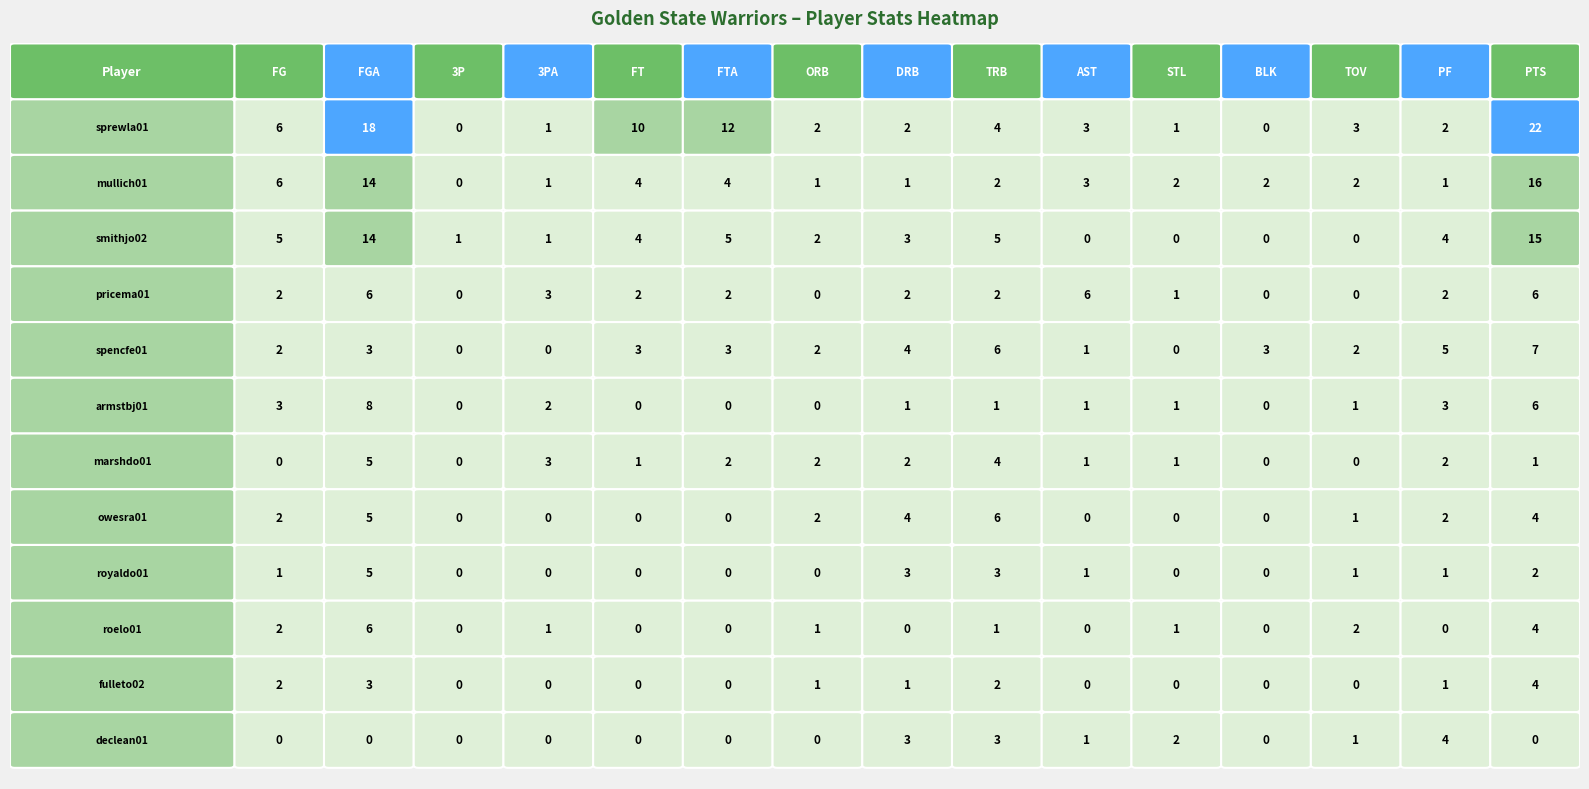

The value of declean01 at 4 is 3. True or false?

False